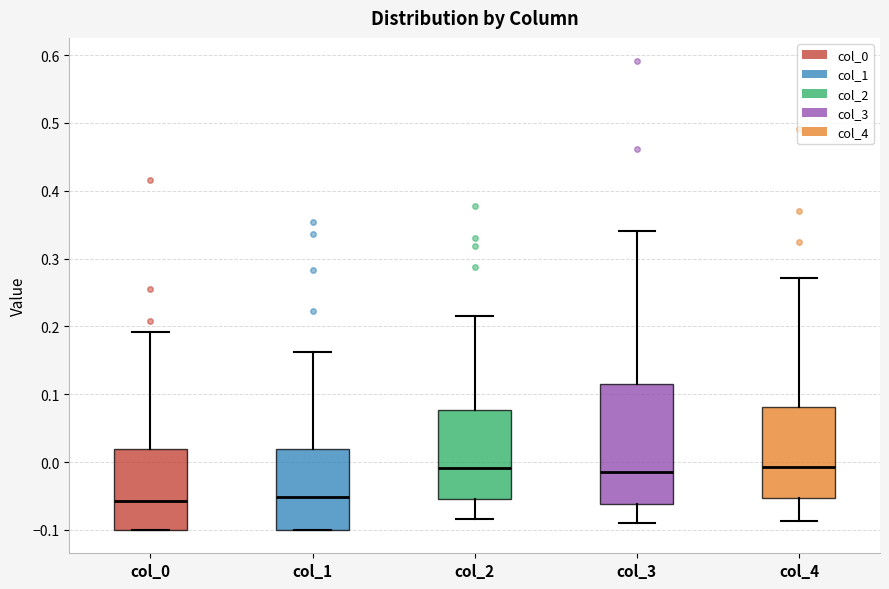

Comparing the boxes themselves (not the whiskers), which one is the tallest?

col_3